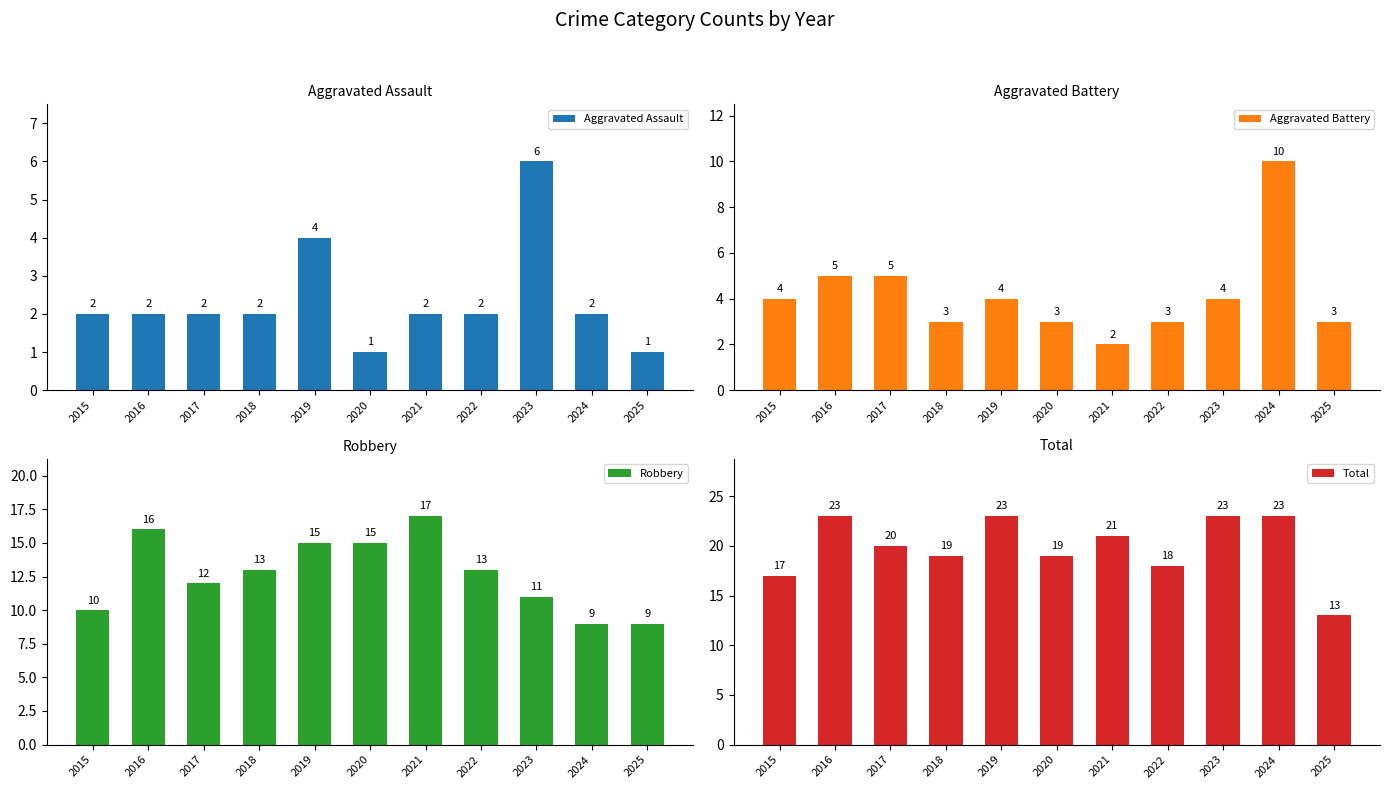

What is the value of the Aggravated Assault bar at the 6th from the left?

1